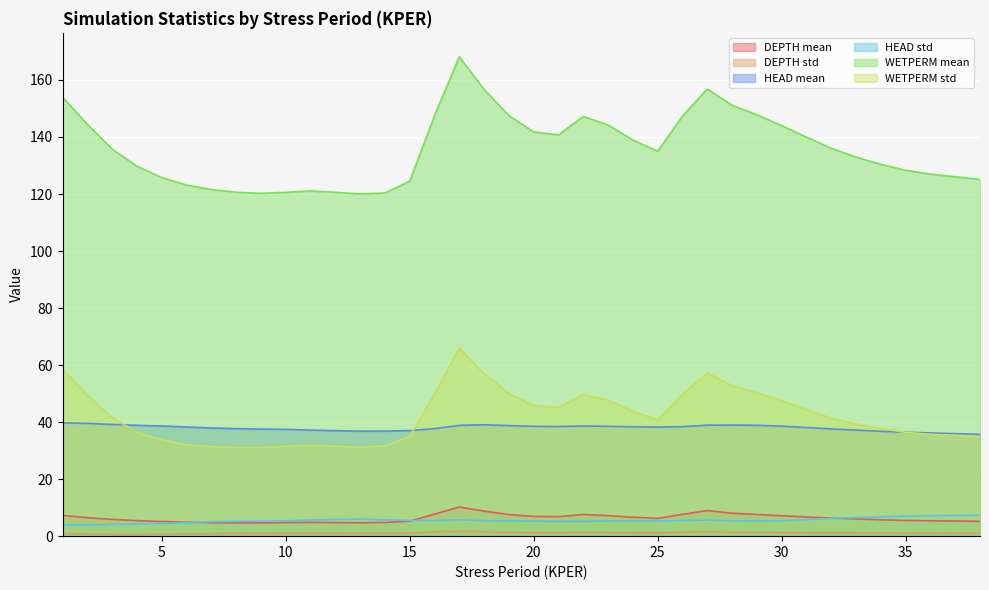

How many distinct data groups are displayed?

6